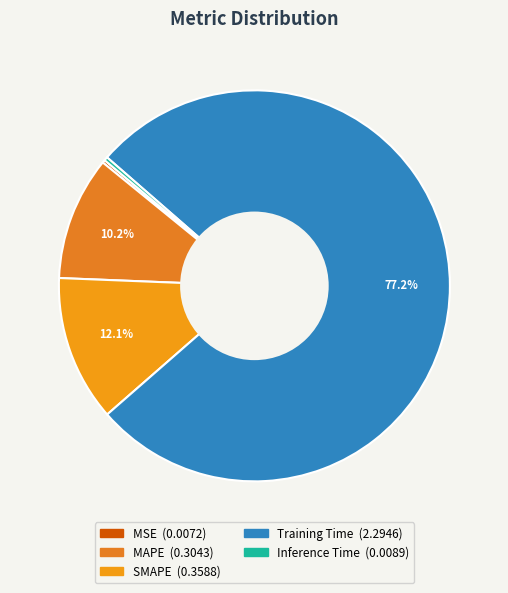

Which slice is the smallest?

MSE